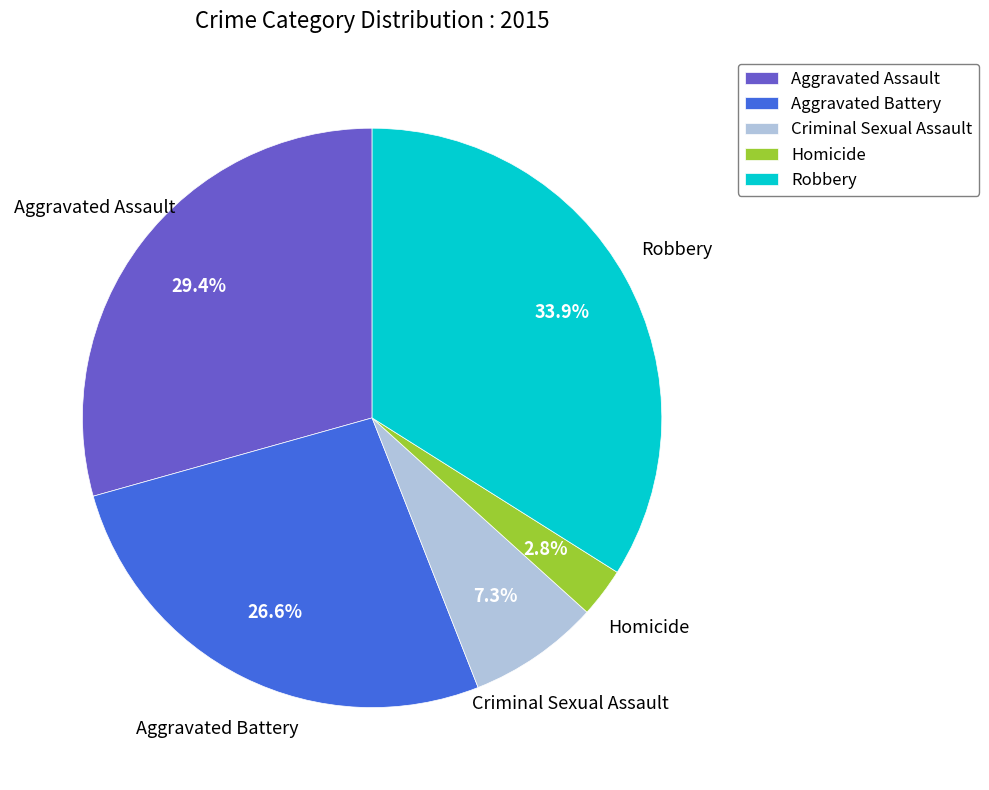

Do Robbery and Homicide together represent more than half of the pie?

No